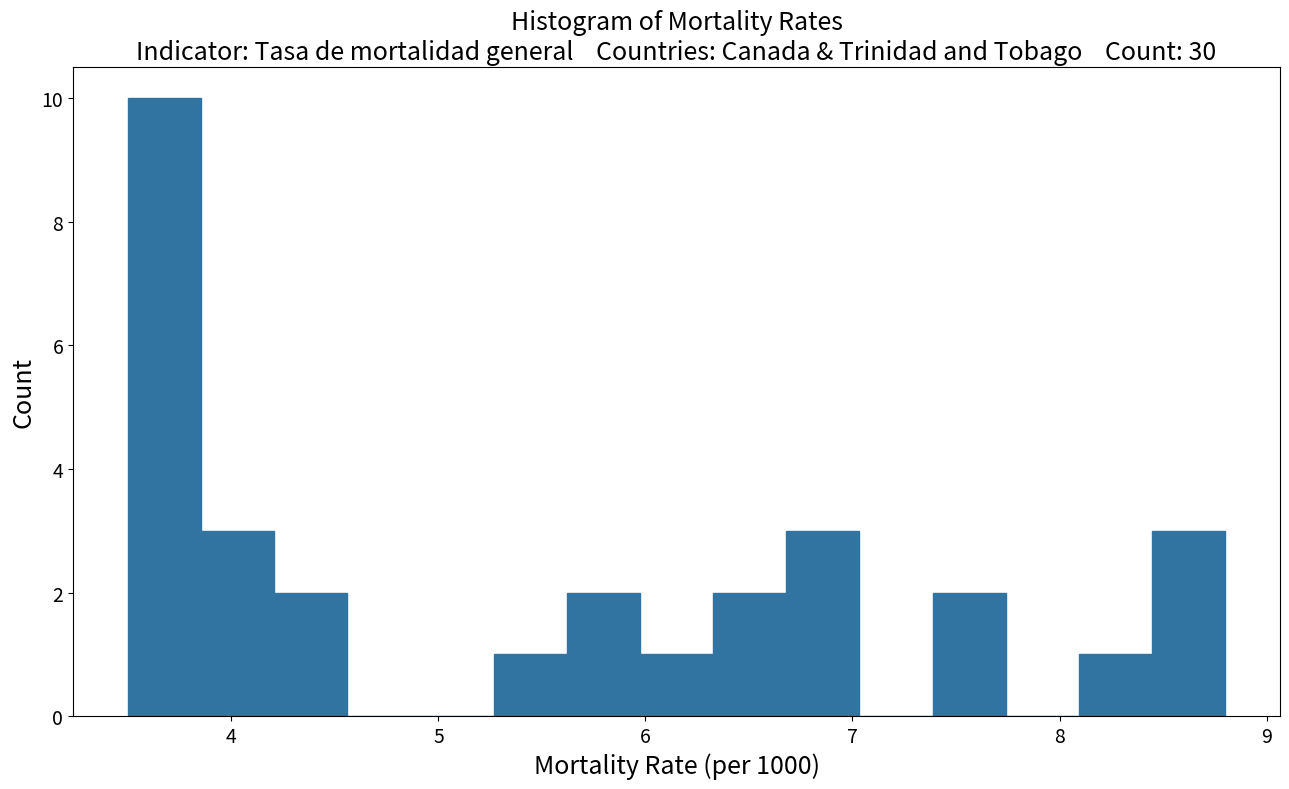

Read against the x-axis, roughly where is the centre of the tallest bar?

3.7